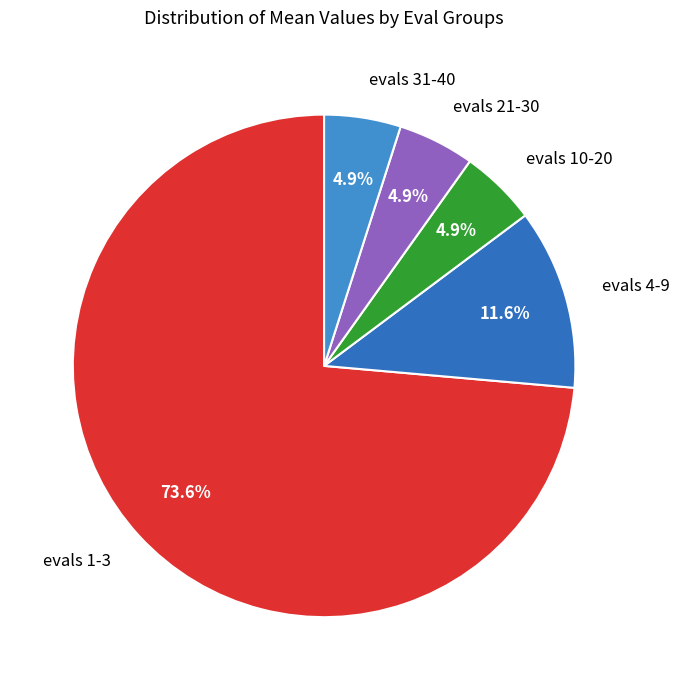

Is it true that evals 4-9 is 12% of the pie?

True